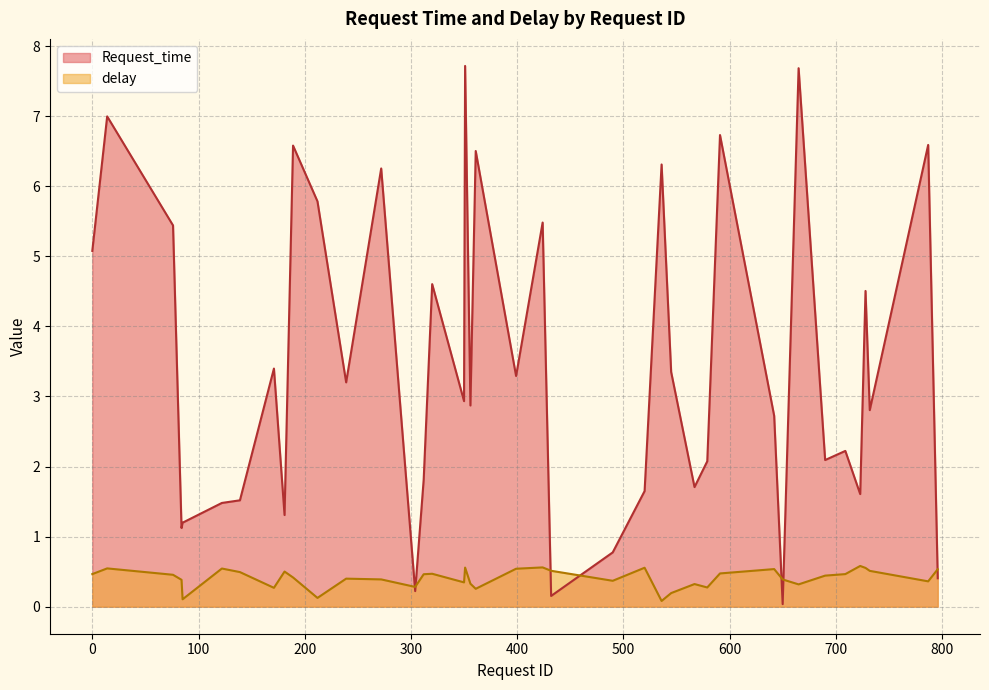

Which series ends up on top after the final intersection of Request_time and delay?

delay